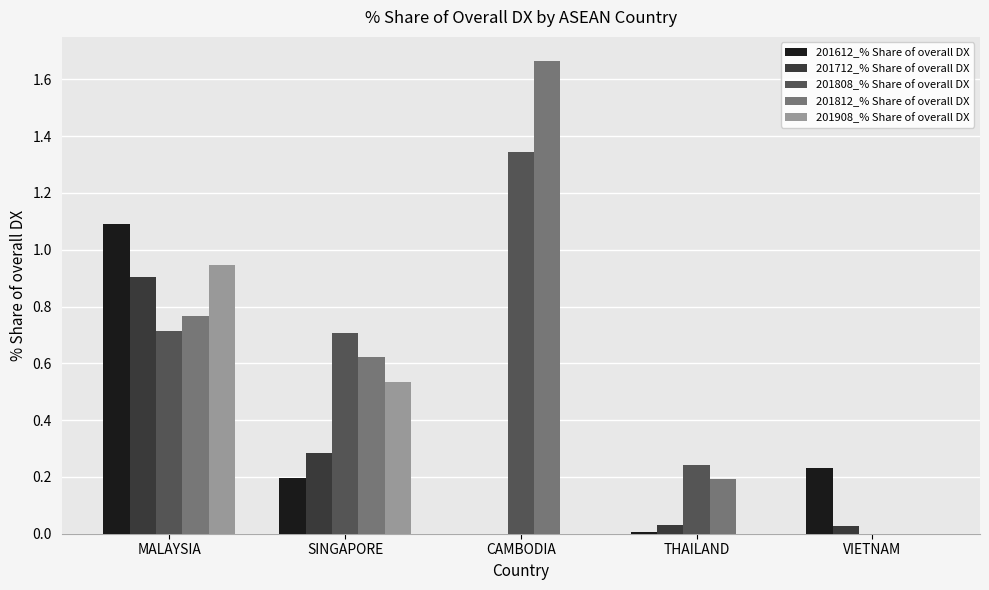

The 201612_% Share of overall DX series shows 0.2 at VIETNAM. True or false?

True